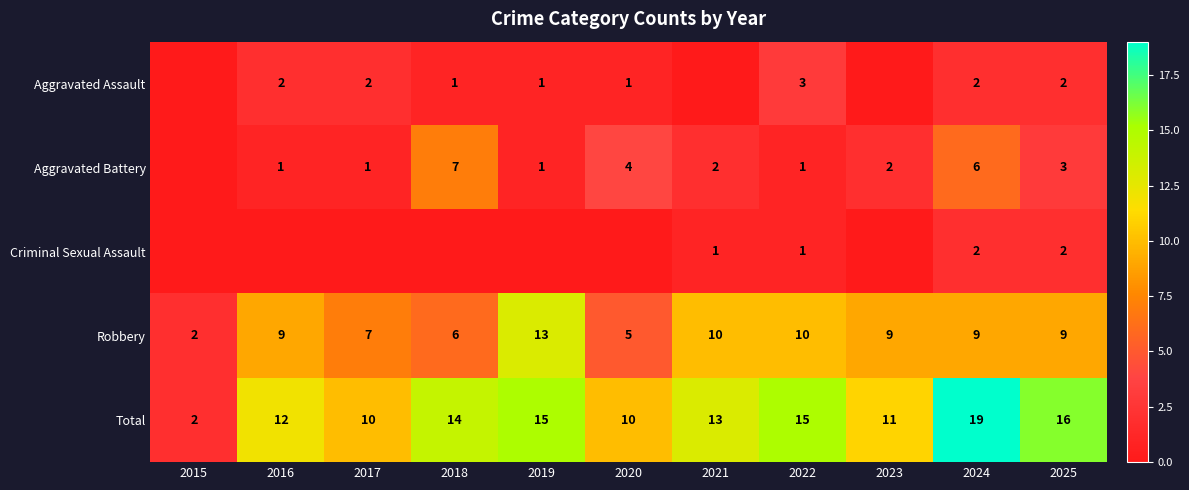

True or false: Total has a value of 2 at 2015.

True